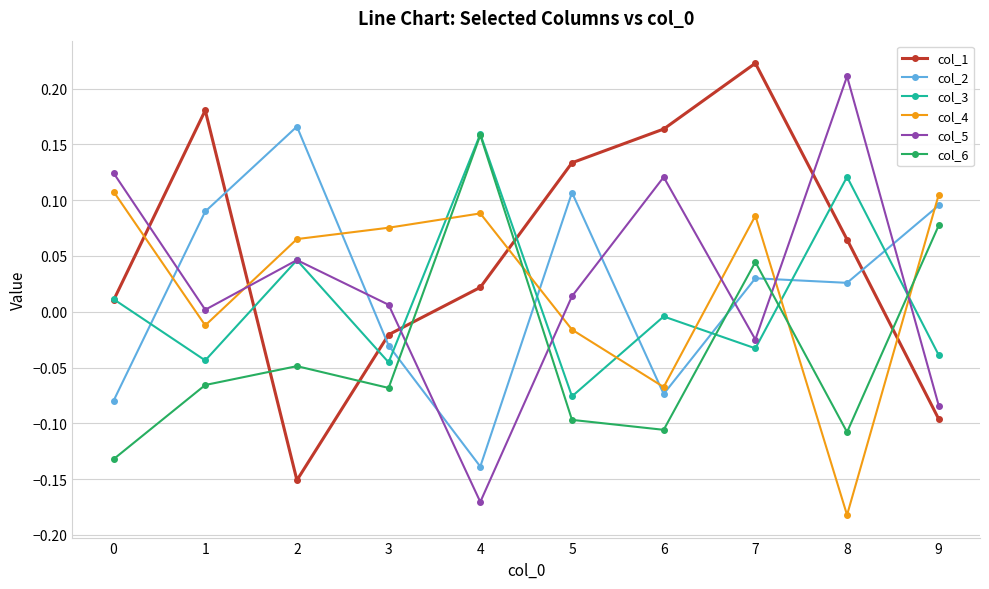

At which category does the chart reach its minimum across all series?

8